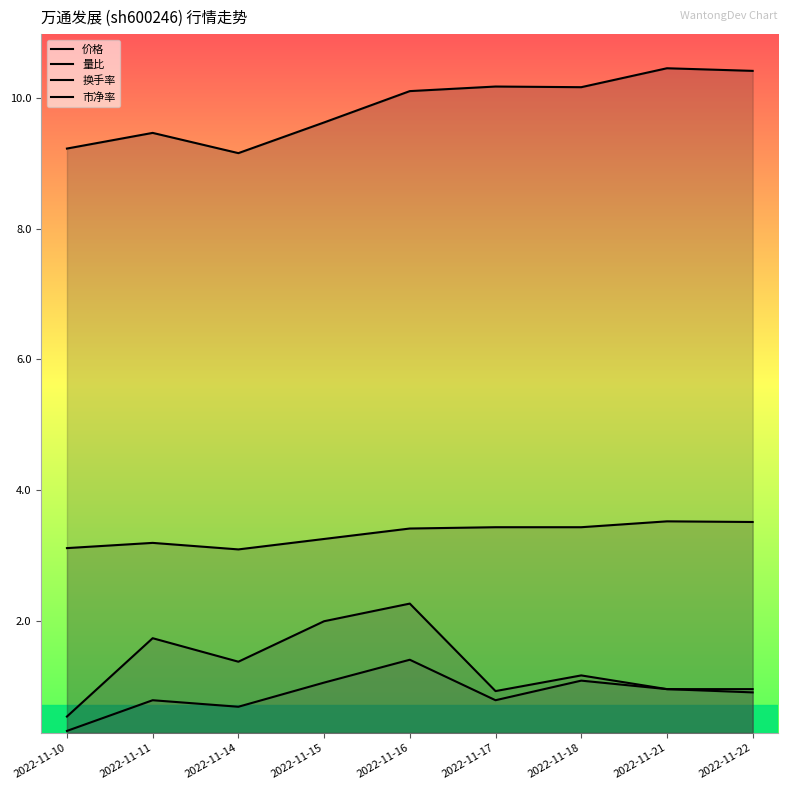

At which label is 市净率 closest to 3?

2022-11-14